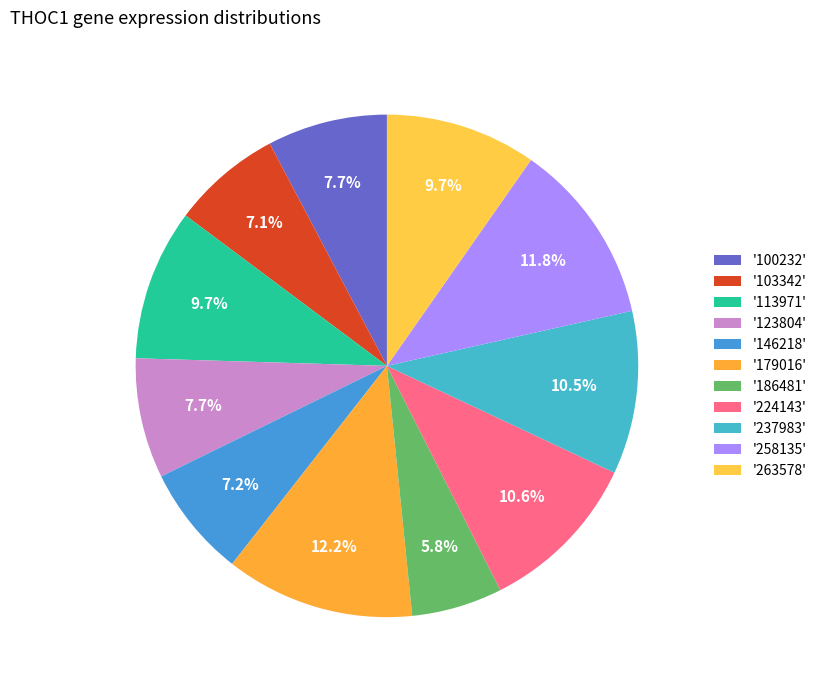

What is the smallest slice in the pie chart?

'186481'